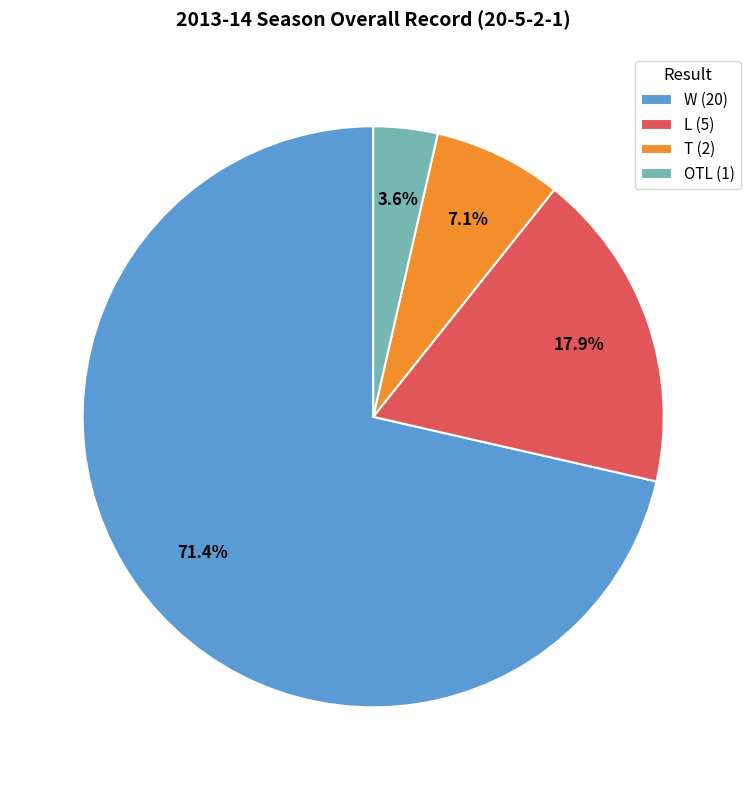

Rank the categories by value from highest to lowest.

W, L, T, OTL